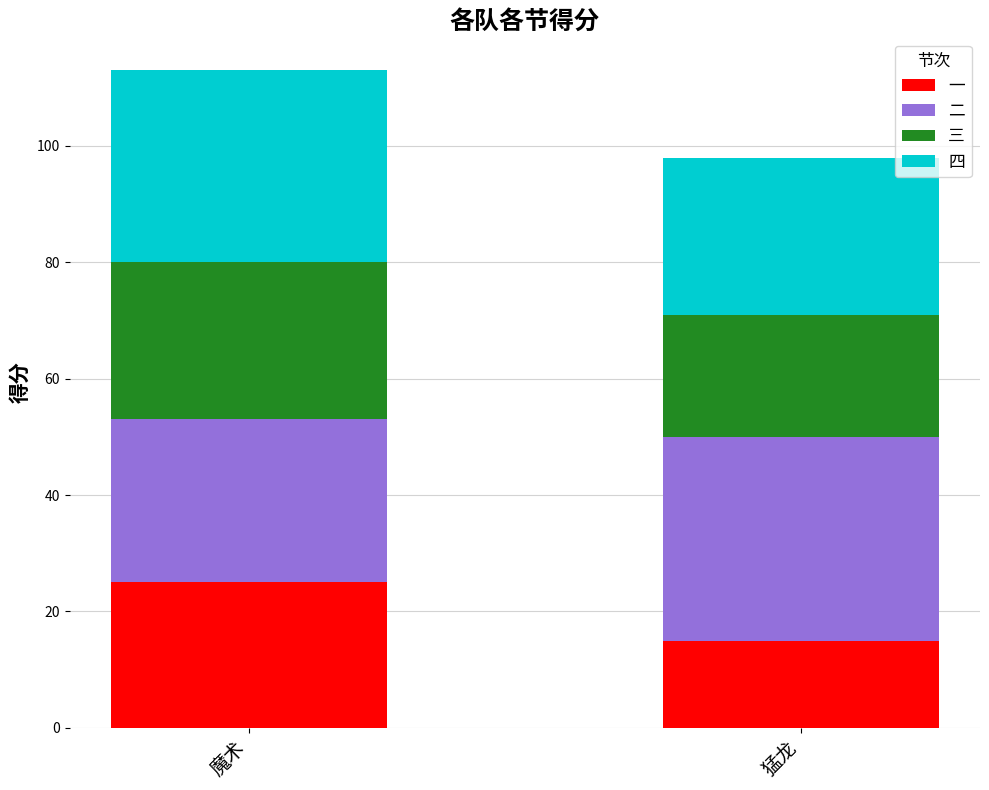

Does the chart contain any negative values?

No